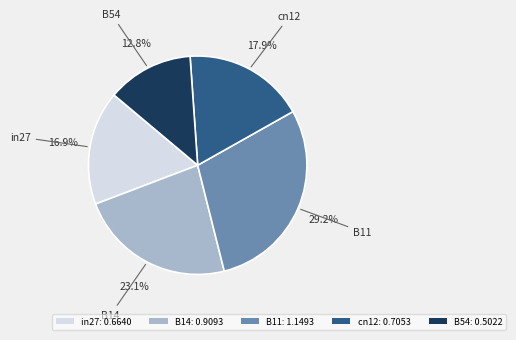

The B14 slice represents 30% of the pie. True or false?

False